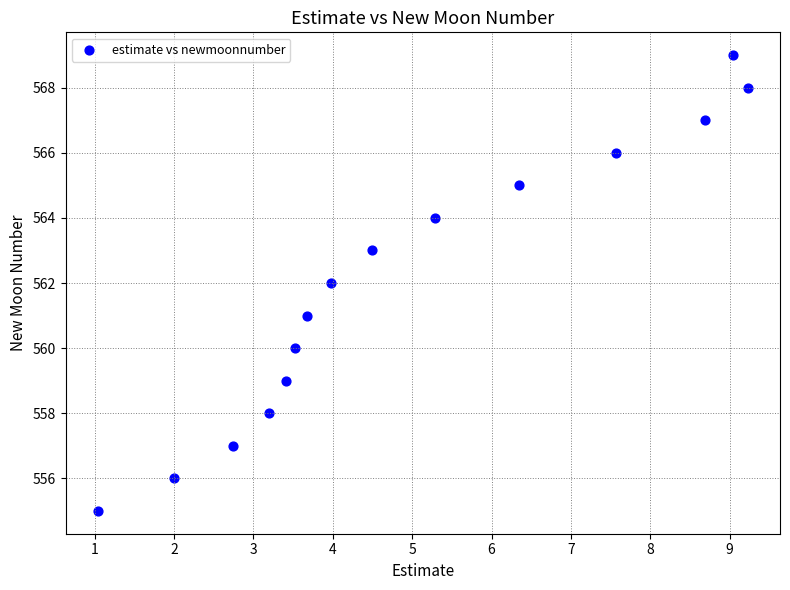

What is the range of Y values (max minus min)?

14